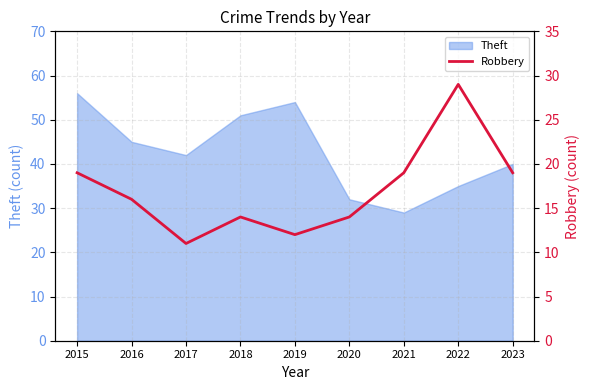

The value of Theft at 2023 is 40. True or false?

True